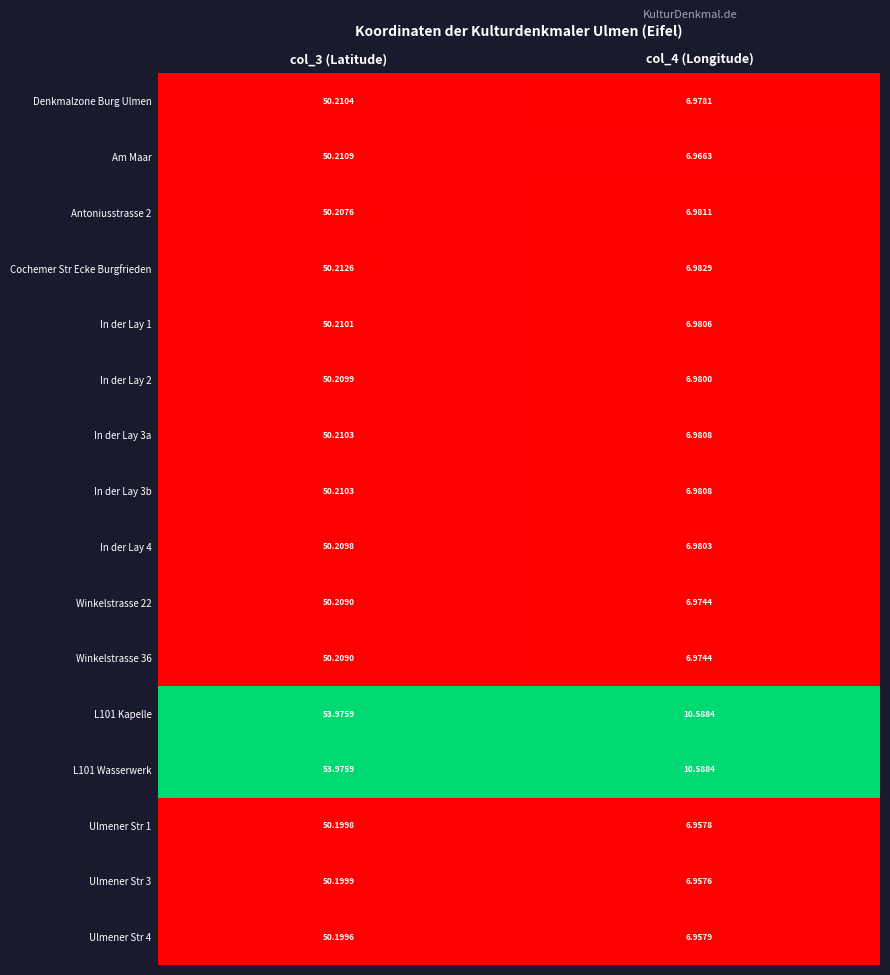

Is the value of In der Lay 3a at col_3 (Latitude) greater than the value of Ulmener Str 4 at col_3 (Latitude)?

Yes